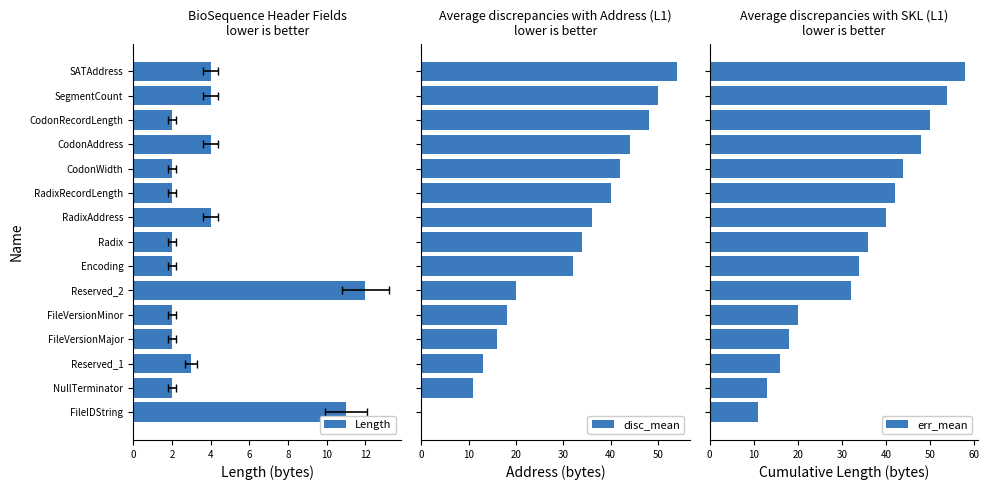

What is the average value of the err_mean series?

34